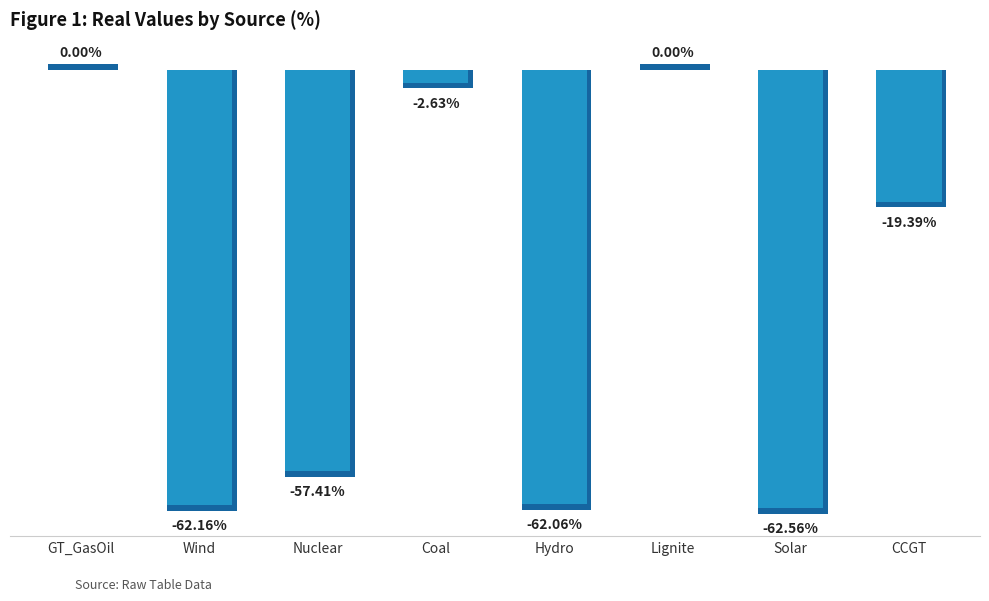

At which label is the value closest to -31?

CCGT